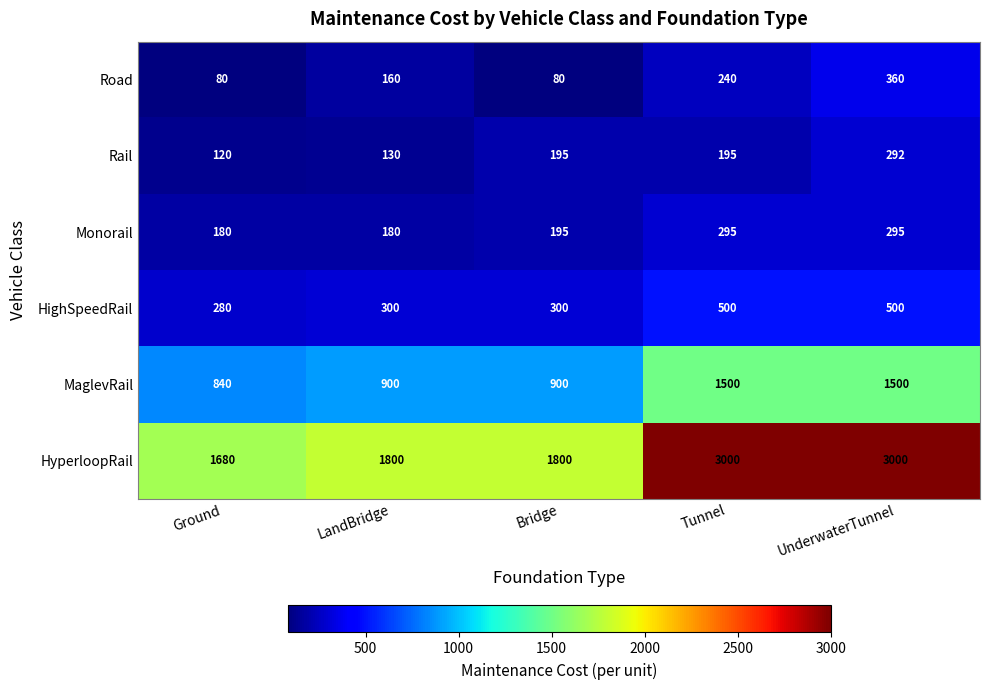

Rank the series by their maximum value, from highest to lowest.

HyperloopRail, MaglevRail, HighSpeedRail, Road, Monorail, Rail